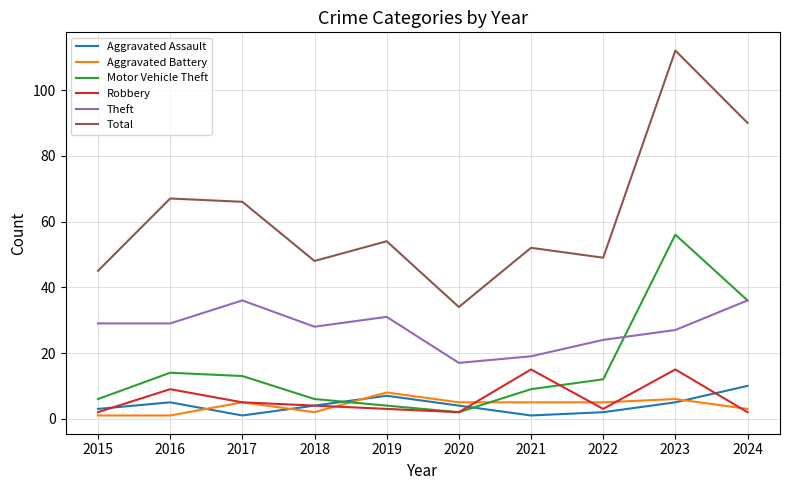

What is the average value of the Aggravated Assault series?

4